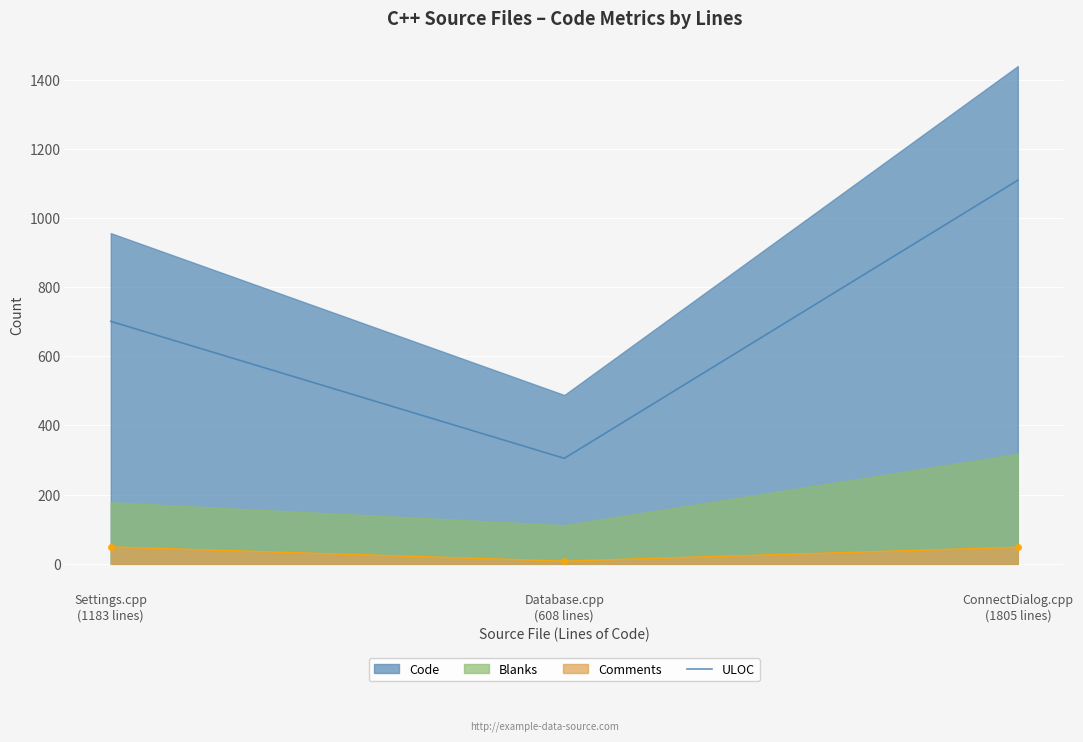

How many values exceed 701?

1